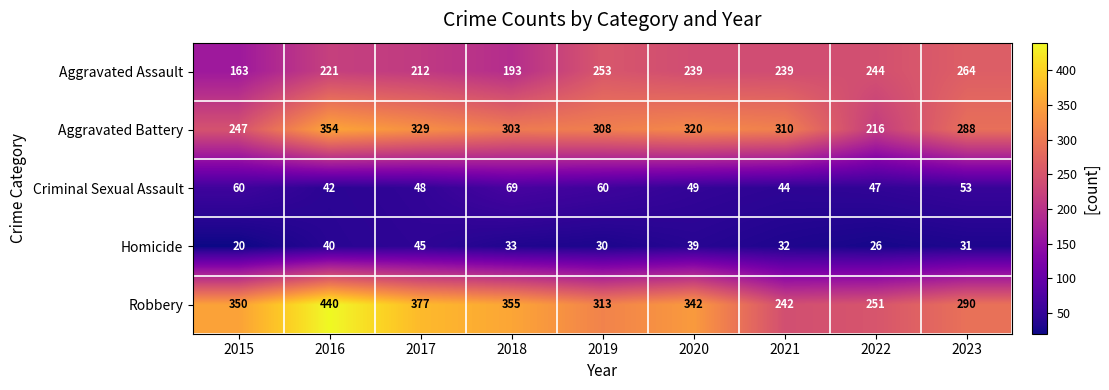

At which label is Criminal Sexual Assault closest to 55?

2023